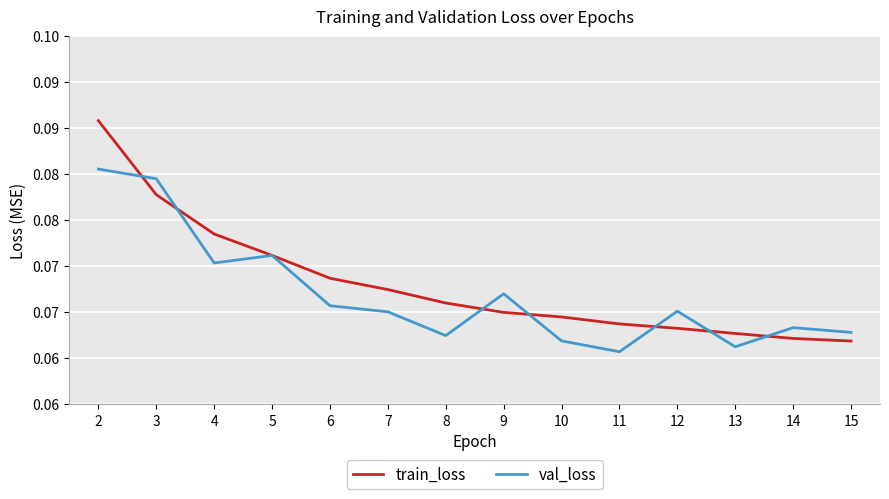

Is the value of val_loss at 14 greater than the value of train_loss at 7?

No